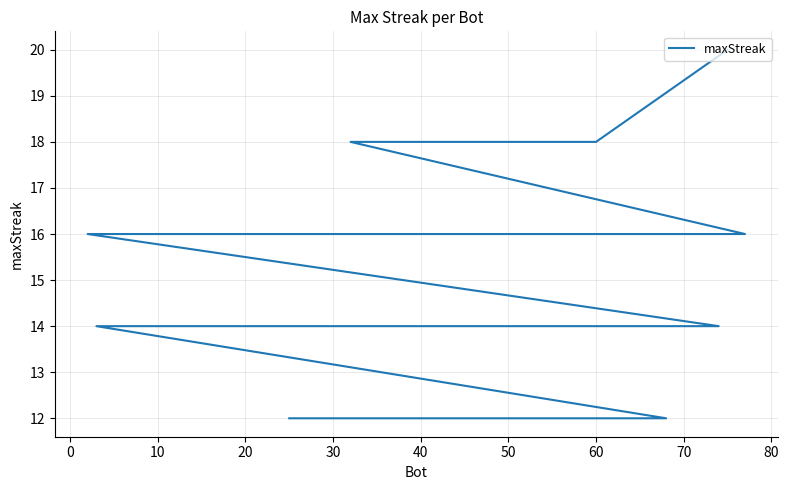

How many values are below 14?

13